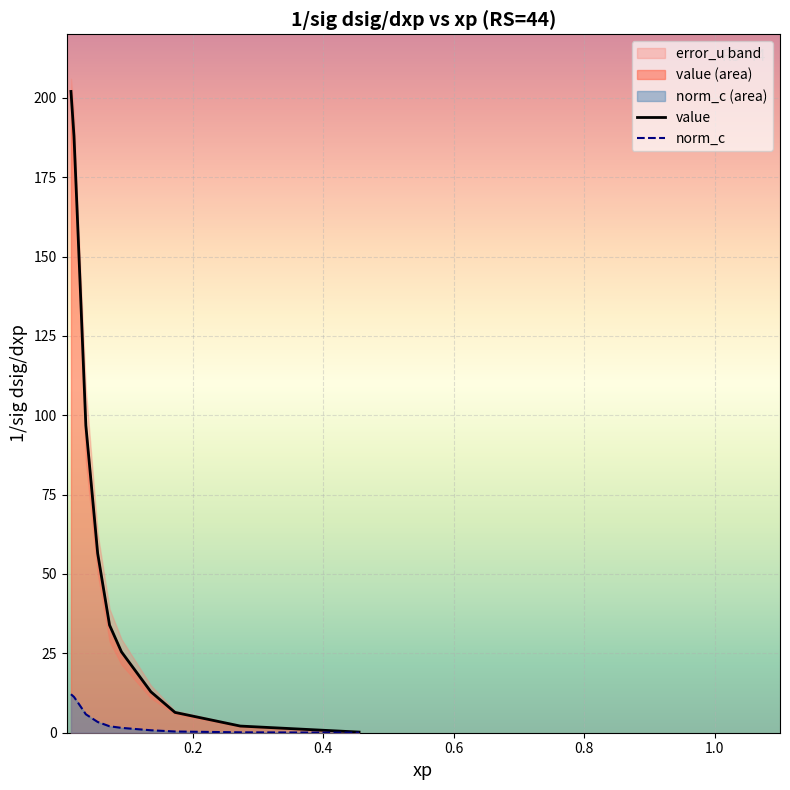

How many lines are shown in the chart?

2